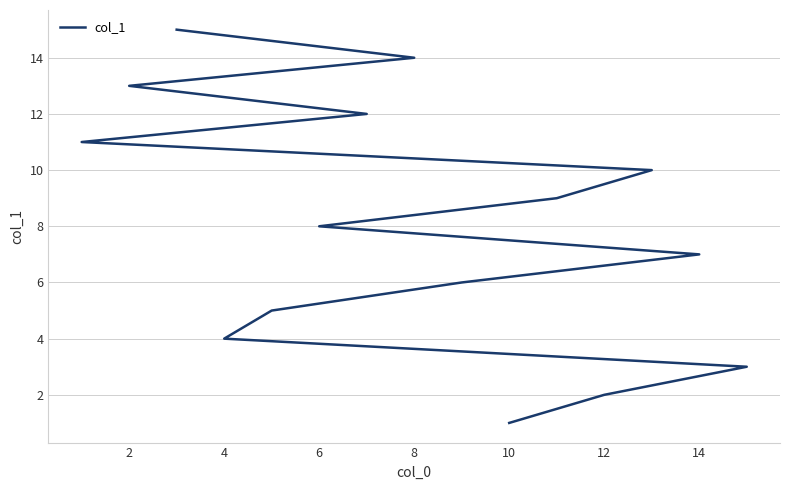

Reading left to right, extract all data points from this chart.

1	2	3	4	5	6	7	8	9	10	11	12	13	14	15